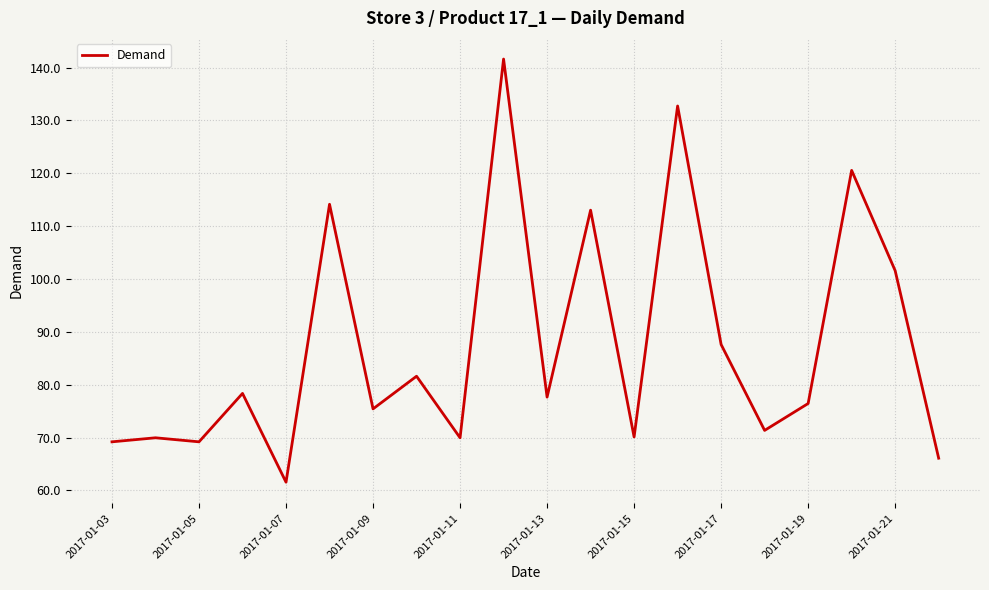

What is the greatest value displayed?

141.6